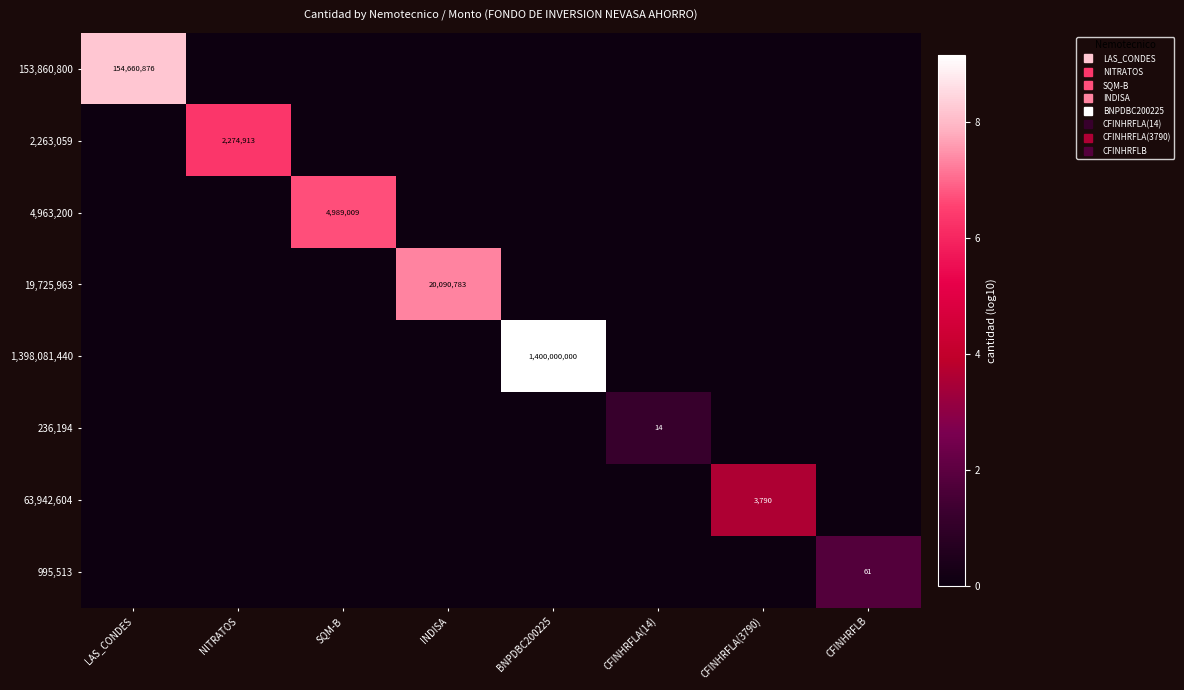

Count the 1,398,081,440 values in the range 0 to 1.

7